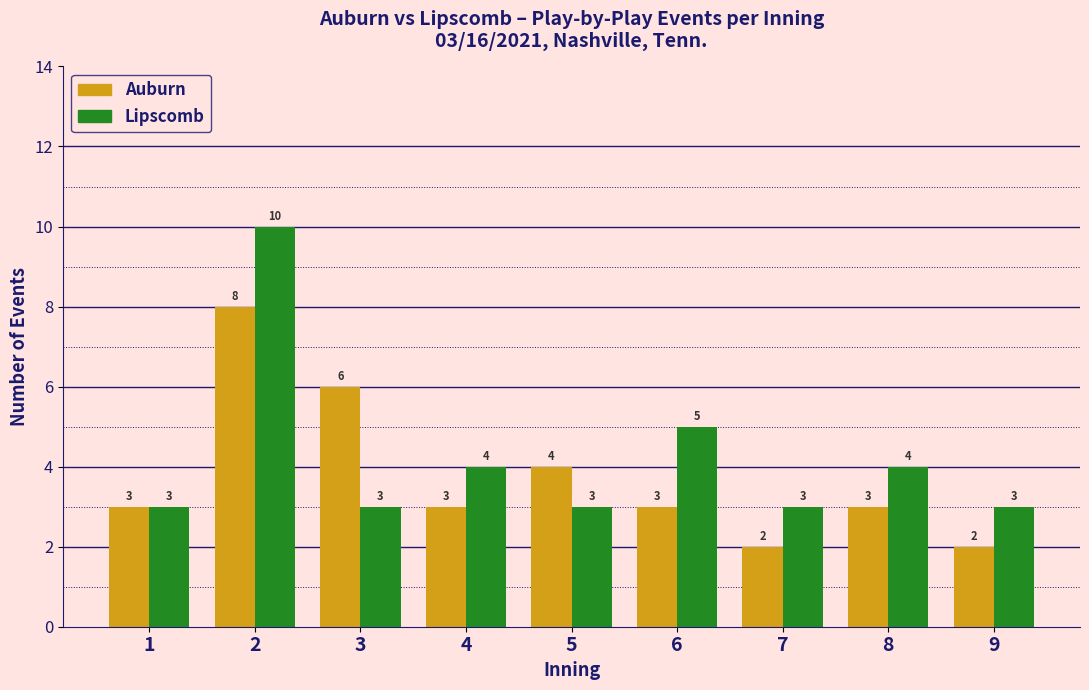

Reading left to right, transcribe all the data shown in this chart.

Auburn: 1=3	2=8	3=6	4=3	5=4	6=3	7=2	8=3	9=2
Lipscomb: 1=3	2=10	3=3	4=4	5=3	6=5	7=3	8=4	9=3